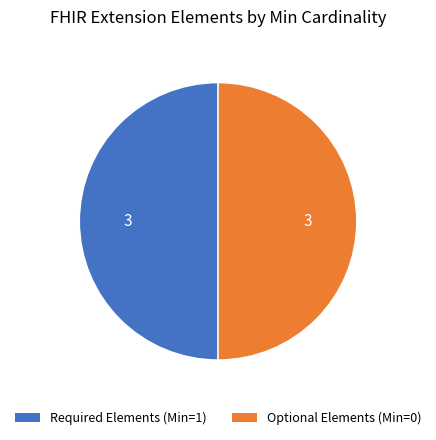

How many slices are in this pie chart?

2